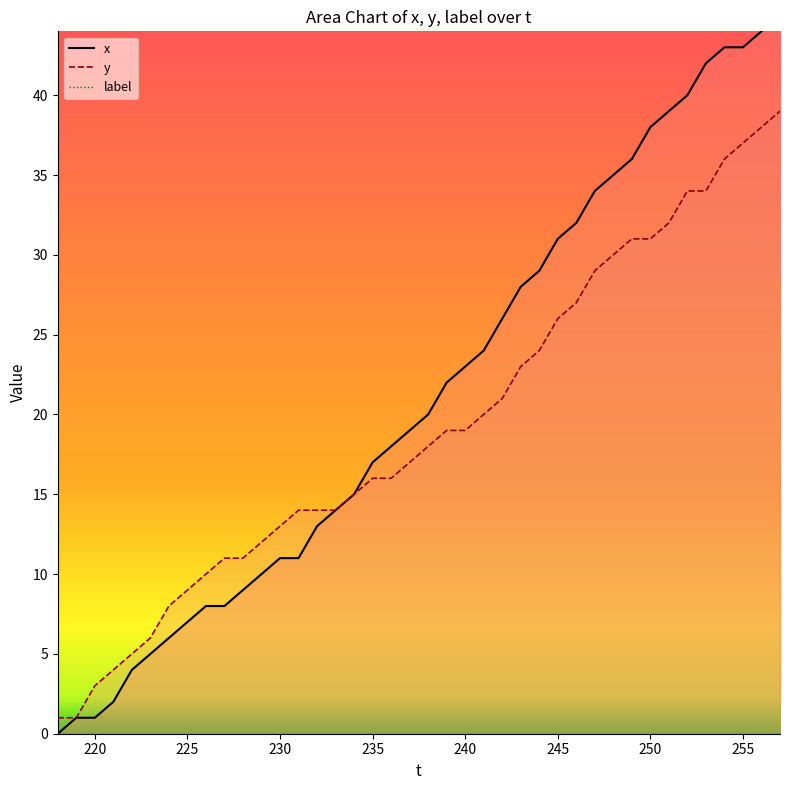

True or false: y and x intersect in this chart.

False